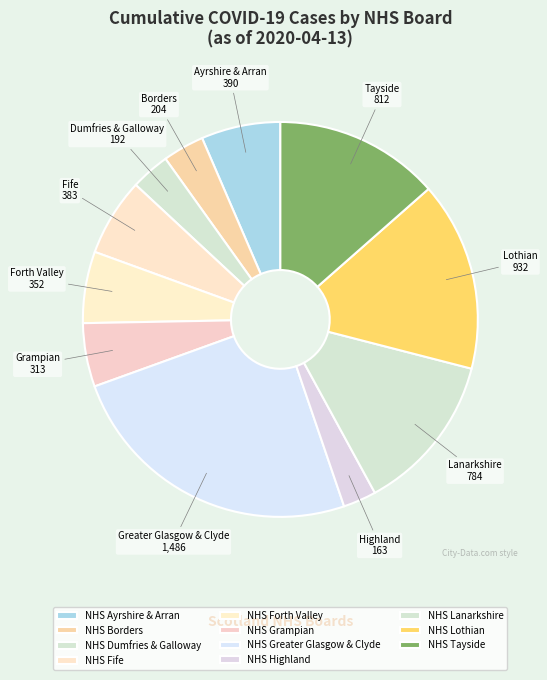

To the nearest percent, what percentage of the pie is NHS Fife?

6%